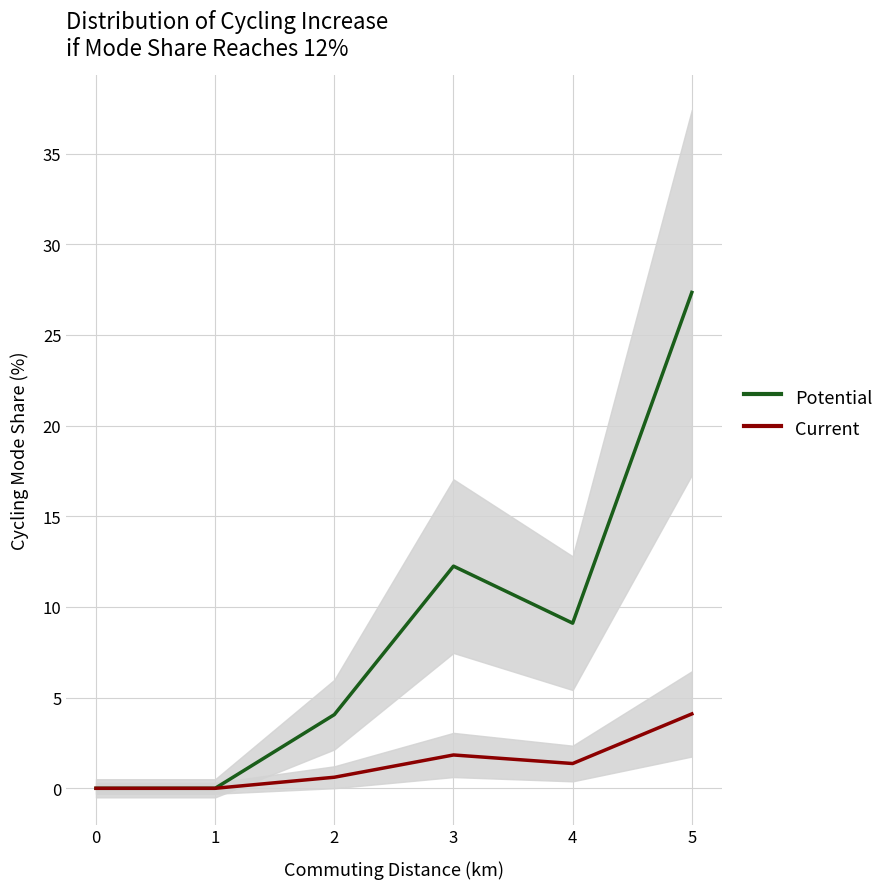

Reading left to right, list all the values displayed in this chart.

Potential: 0.0	0.0	4.1	12.2	9.1	27.3
Current: 0.0	0.0	0.6	1.8	1.4	4.1